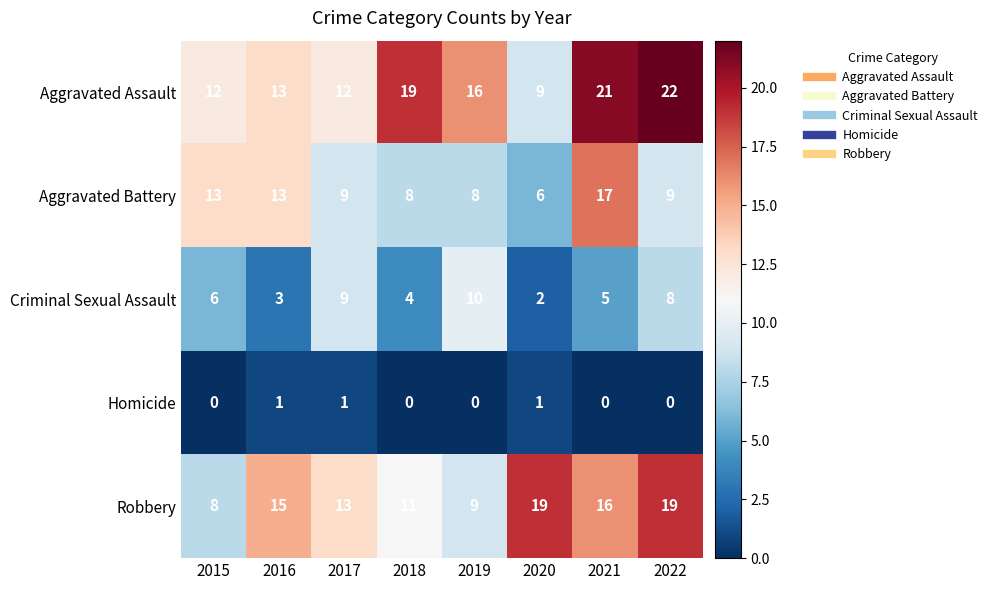

Rank the series by their maximum value, from lowest to highest.

Homicide, Criminal Sexual Assault, Aggravated Battery, Robbery, Aggravated Assault